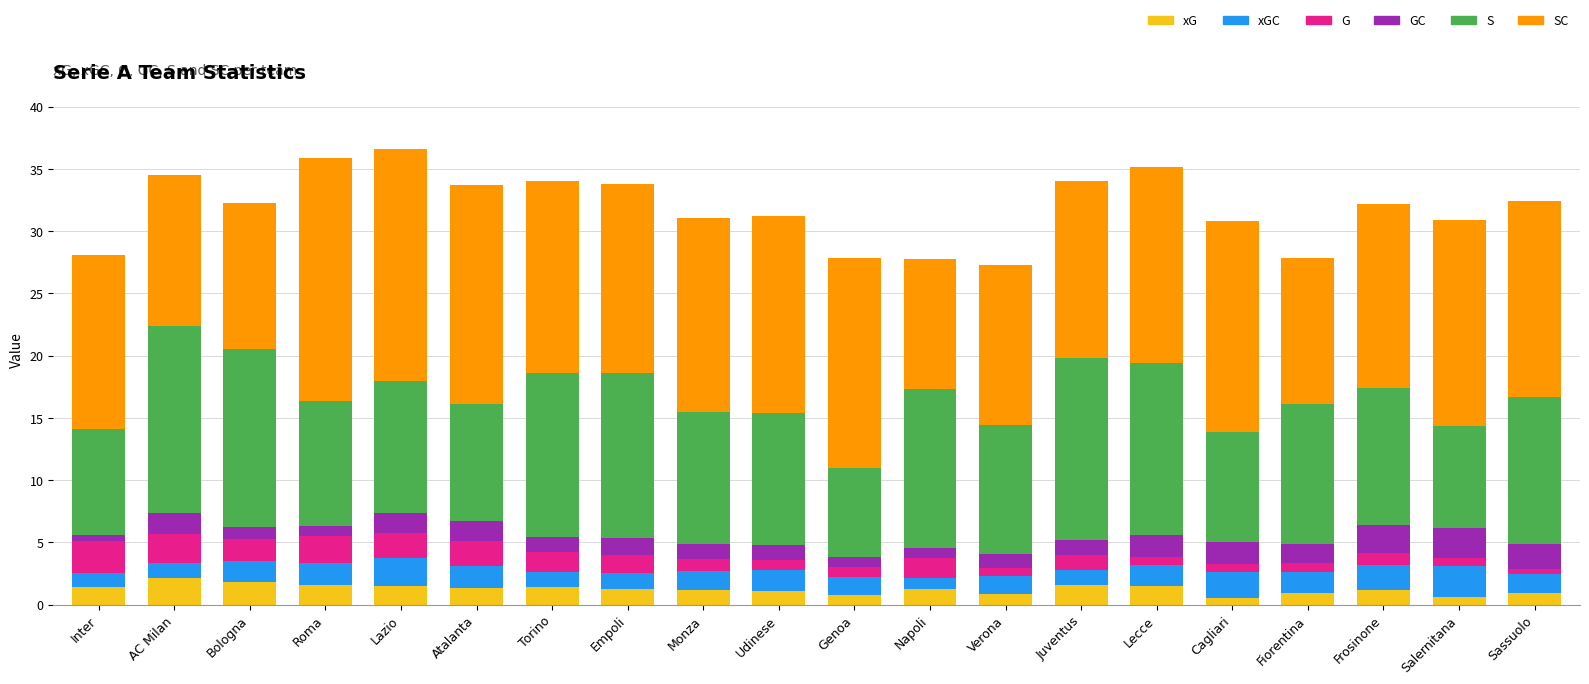

What is the total value across all series at Monza?

31.1